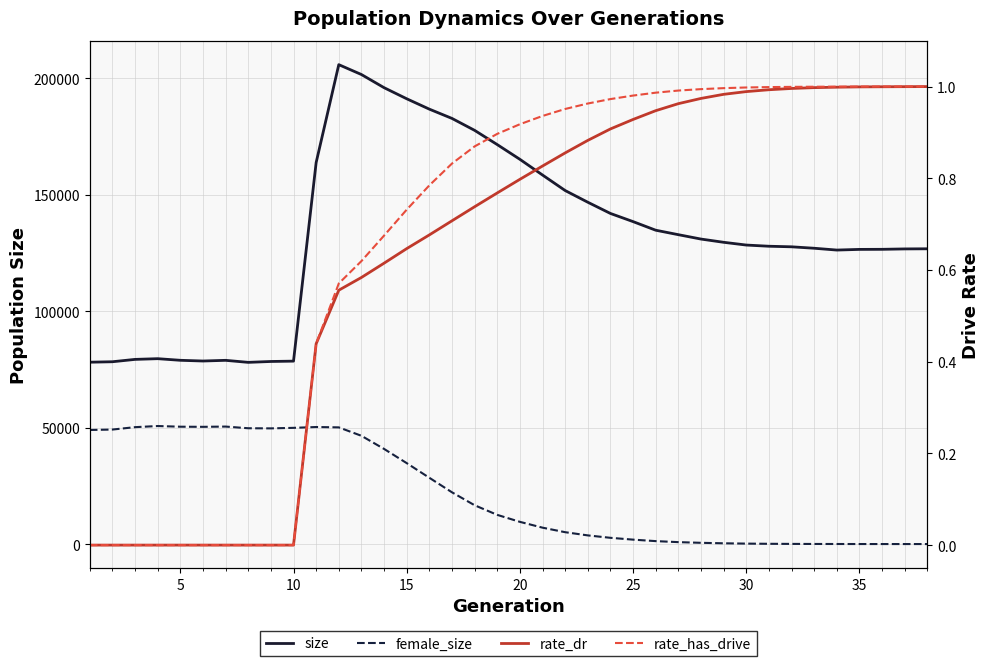

Which series has the widest spread of values?

size